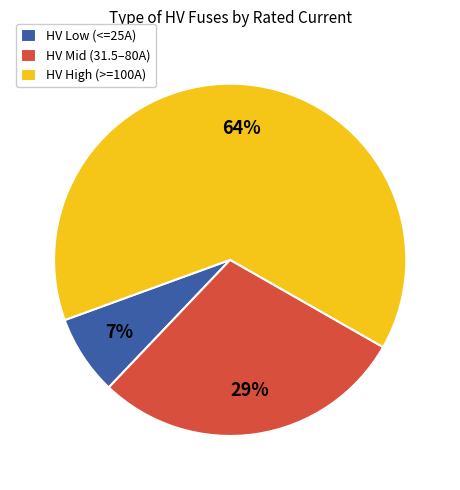

Is there any slice that represents more than half of the pie?

Yes